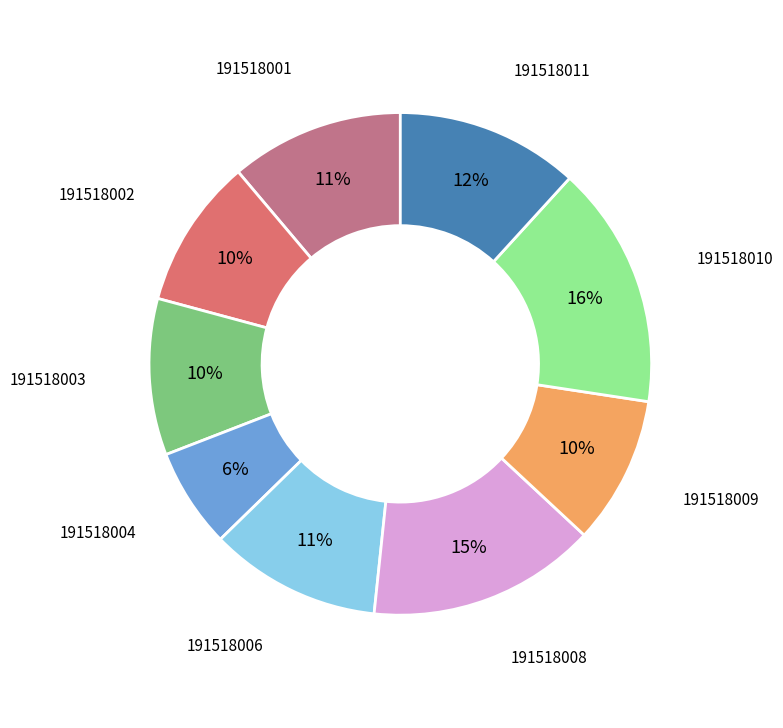

To the nearest percent, what is the average slice percentage?

11%